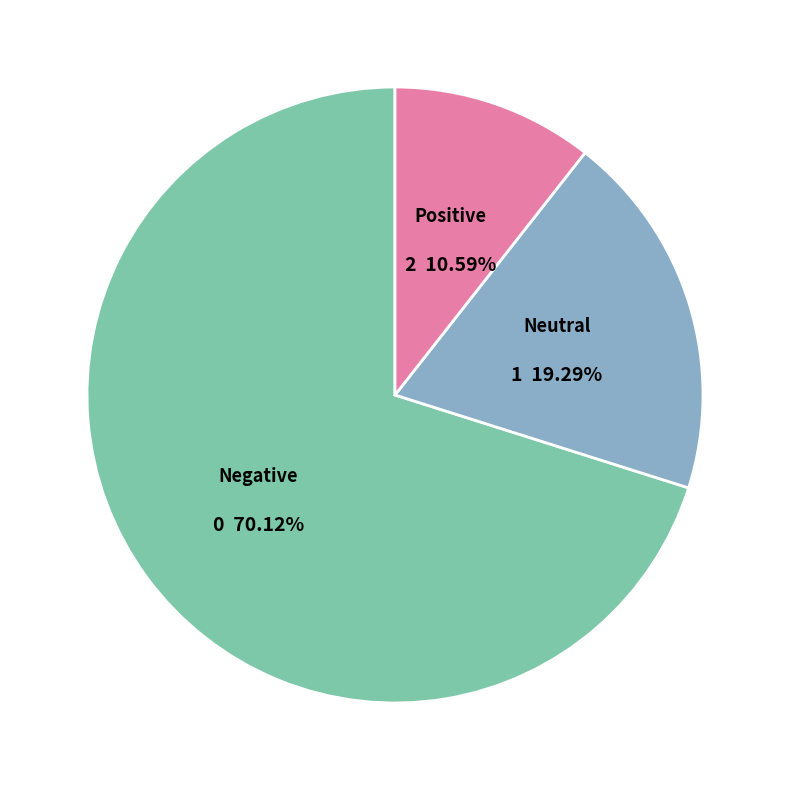

Count the number of slices in the pie.

3